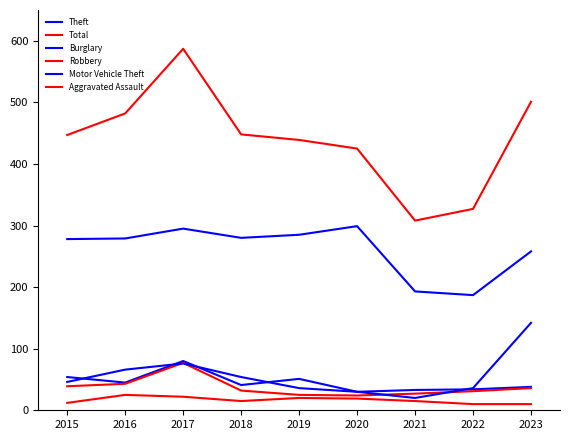

What is the spread (max minus min) of values at 2017?

565